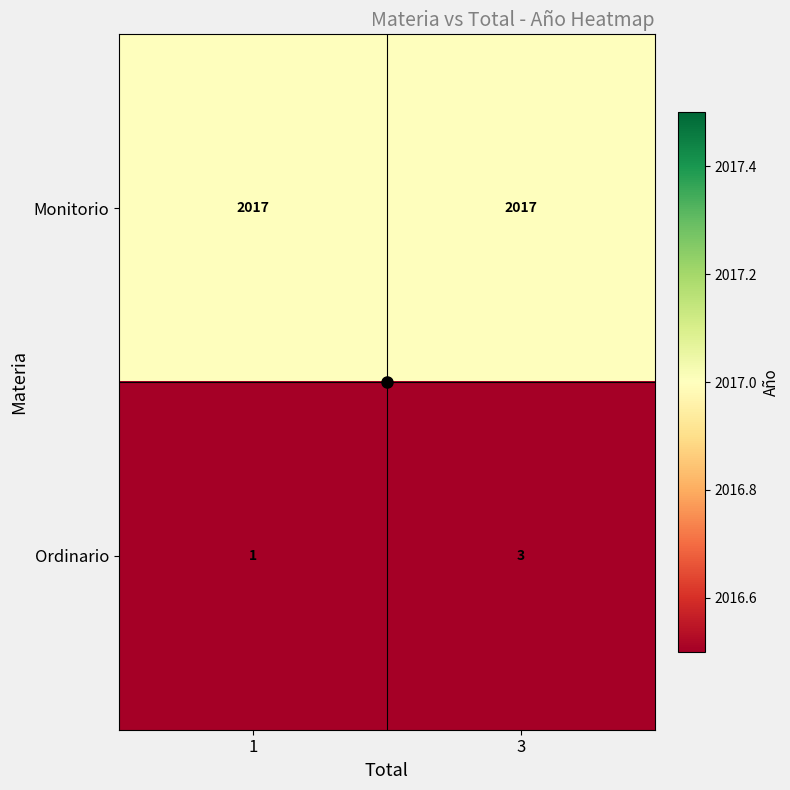

What is the sum of the Ordinario values at 1 and 3?

4